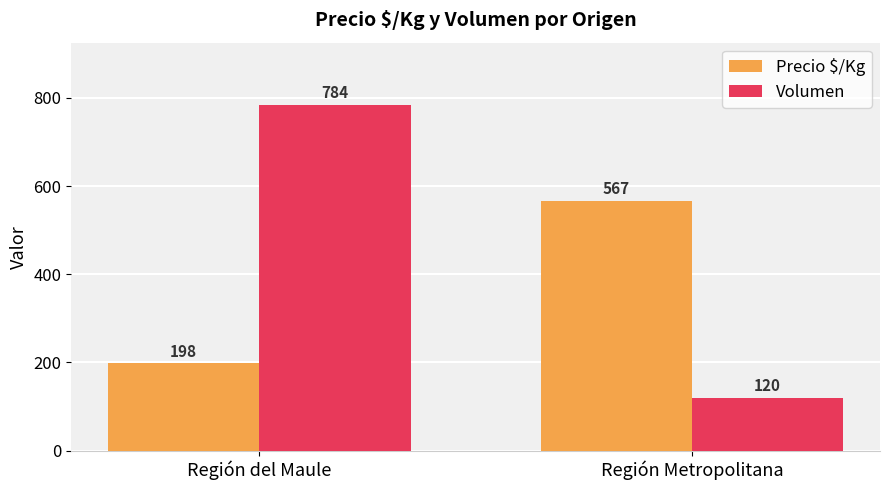

What is the total value across all series at Región del Maule?

982